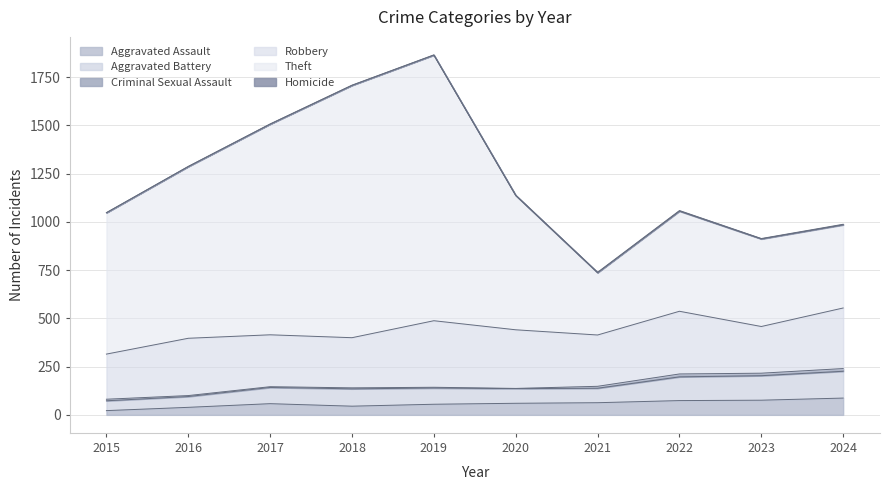

What is the difference between the Aggravated Assault values at 2020 and 2019?

5